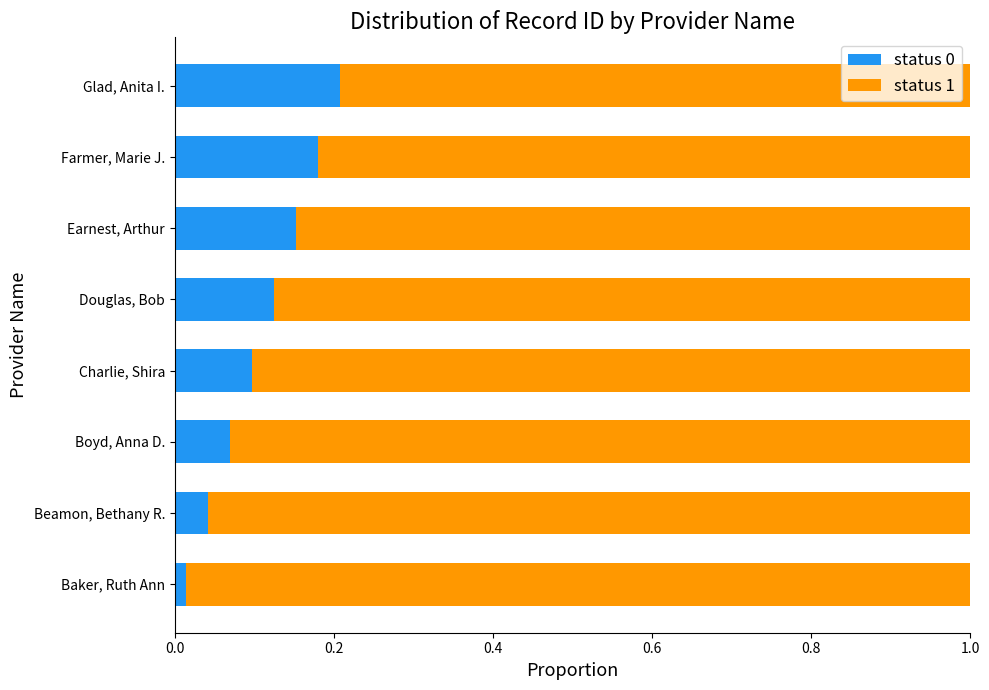

At which label does status 0 reach its minimum?

Baker, Ruth Ann